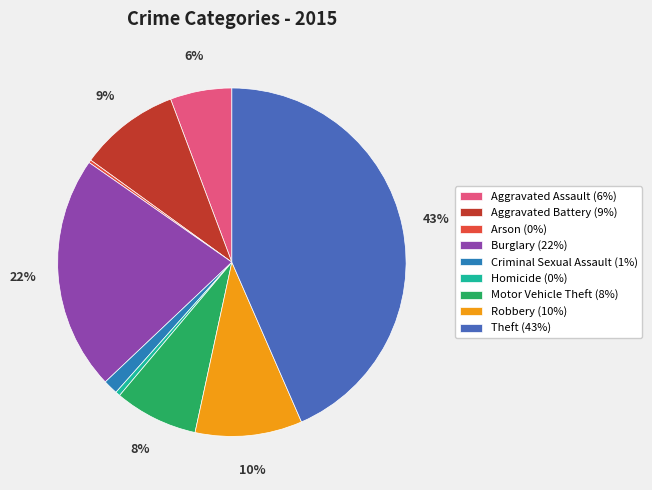

To the nearest percent, what is the difference between the largest and smallest slice percentages?

43%